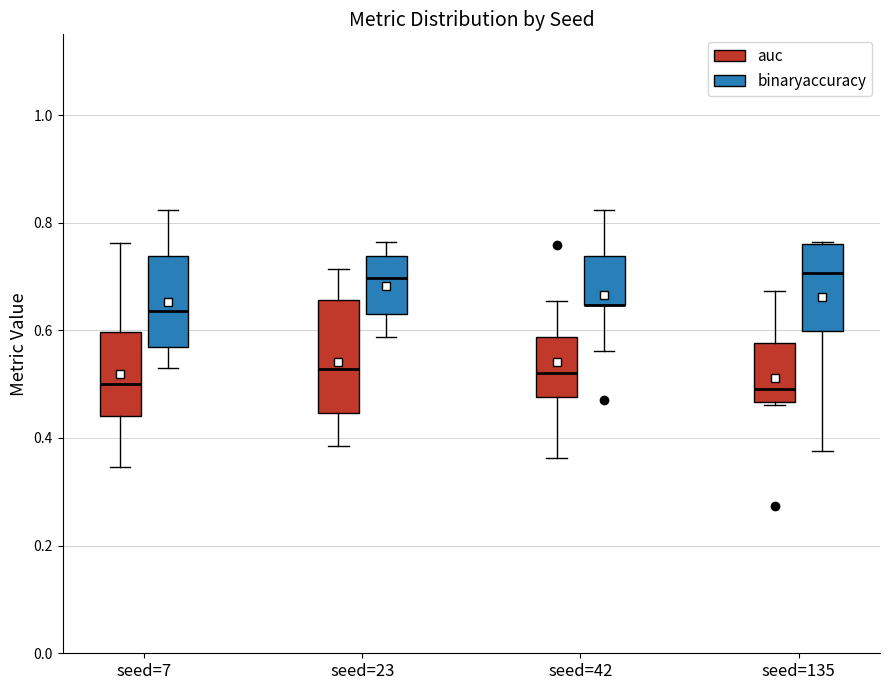

Reading left to right, transcribe this box plot: for each box, give where its median line is, the range the box spans, and where its two whiskers end, as read against the y-axis. The values are not printed on the chart, so give them approximately, as read against the axis.

seed=7 (auc): median 0.50, box 0.44 to 0.60, whiskers 0.34 to 0.76
seed=7 (binaryaccuracy): median 0.64, box 0.56 to 0.74, whiskers 0.52 to 0.82
seed=23 (auc): median 0.52, box 0.44 to 0.66, whiskers 0.38 to 0.72
seed=23 (binaryaccuracy): median 0.70, box 0.64 to 0.74, whiskers 0.58 to 0.76
seed=42 (auc): median 0.52, box 0.48 to 0.58, whiskers 0.36 to 0.66
seed=42 (binaryaccuracy): median 0.64 (drawn on the box's lower edge), box 0.64 to 0.74, whiskers 0.56 to 0.82
seed=135 (auc): median 0.50, box 0.46 to 0.58, whiskers 0.46 to 0.68
seed=135 (binaryaccuracy): median 0.70, box 0.60 to 0.76, whiskers 0.38 to 0.76